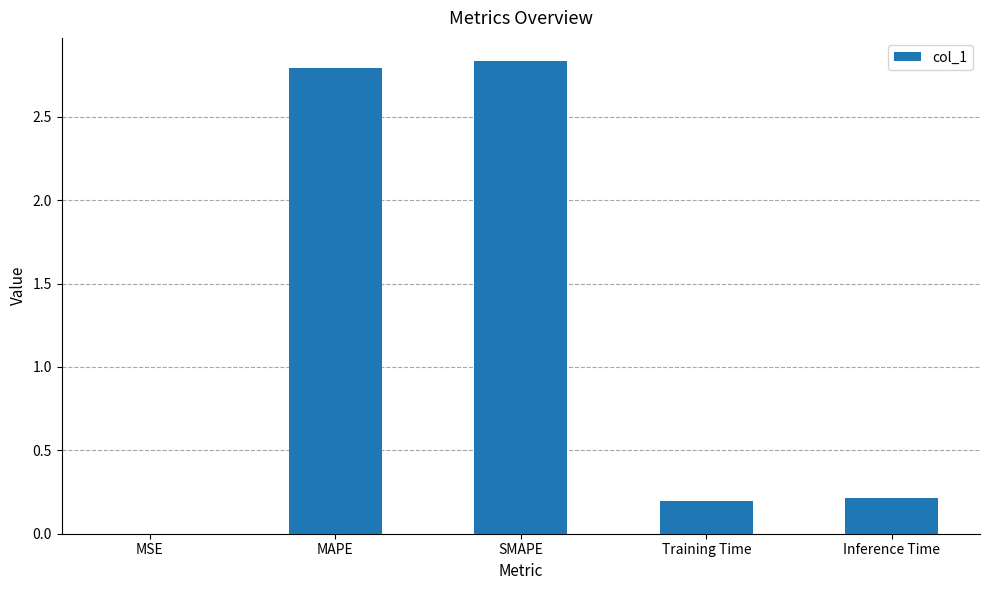

What value does the data have at Training Time?

0.2